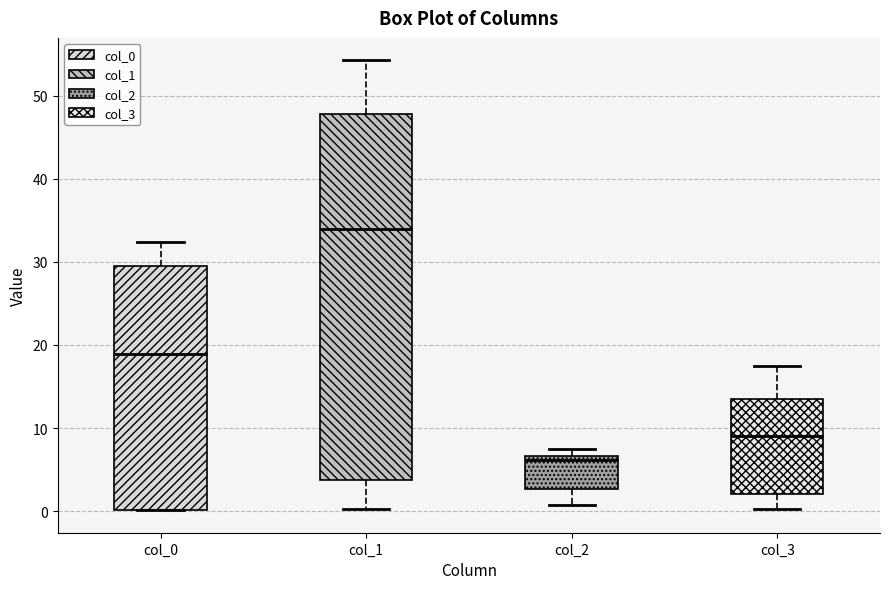

Comparing the boxes themselves (not the whiskers), which one is the tallest?

col_1